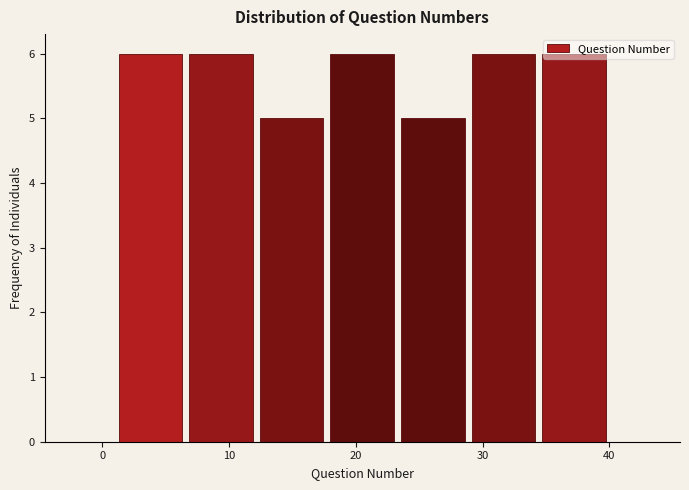

Reading left to right, list every bar in this chart as the range it spans on the x-axis followed by its height. Neither the bar edges nor the heights are printed on the chart, so give them approximately, as read against the axes.

1 to 7: 6
7 to 12: 6
12 to 18: 5
18 to 23: 6
23 to 29: 5
29 to 34: 6
34 to 40: 6